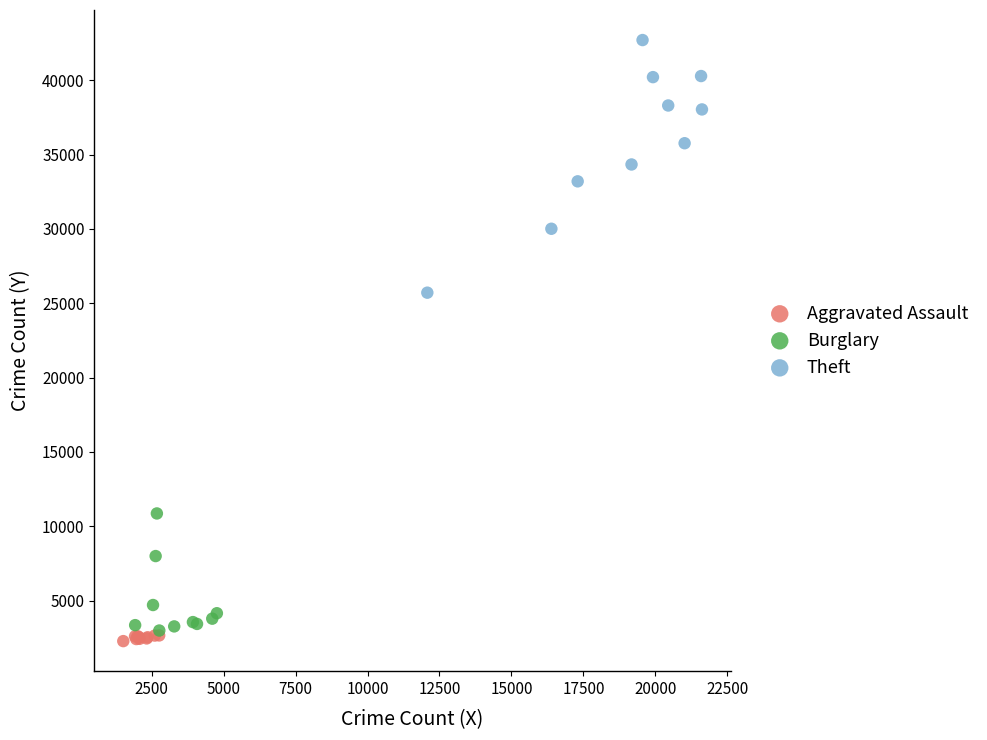

Which series has the largest Y range (max minus min)?

Theft